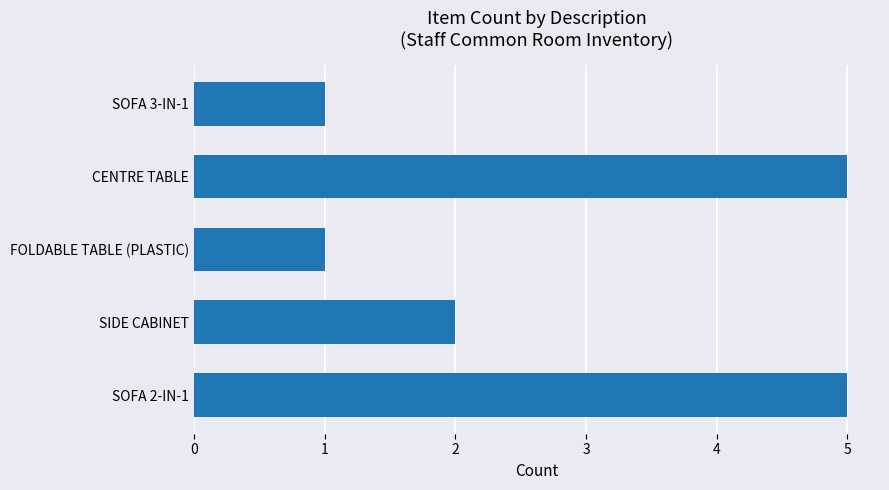

What is the maximum value shown in the chart?

5